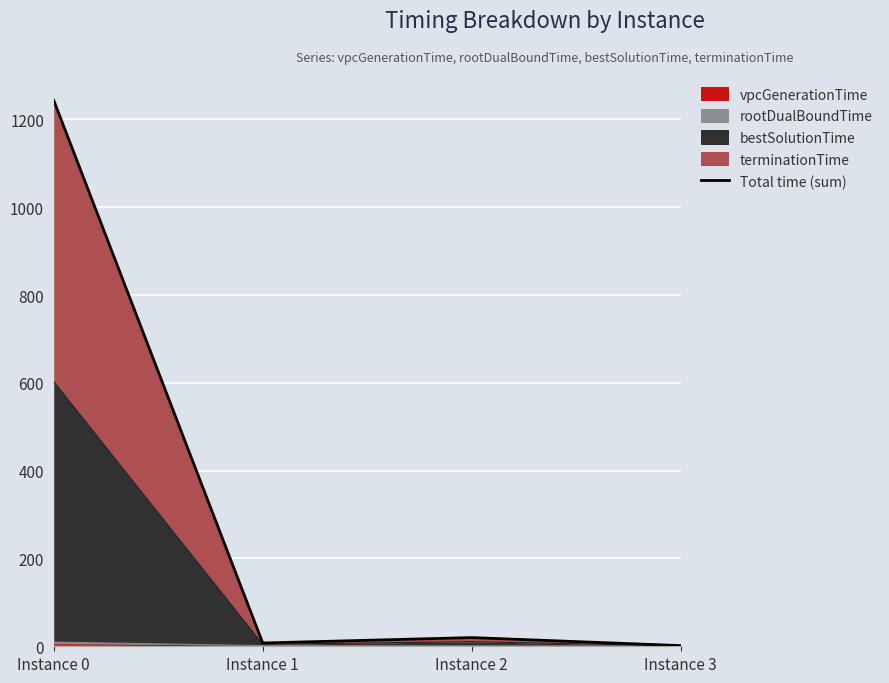

Reading left to right, list all the values displayed in this chart.

1243.4	7.5	19.8	1.5